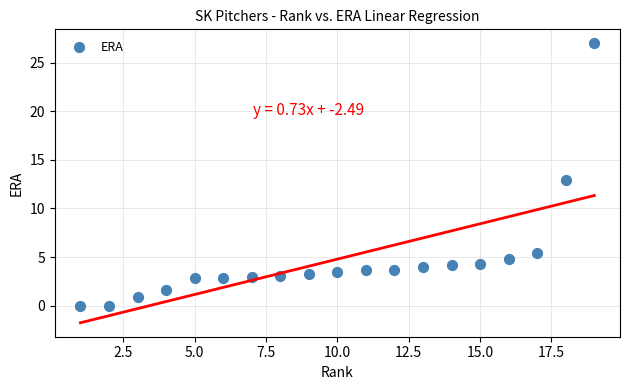

What is the range of X values (max minus min)?

18.0